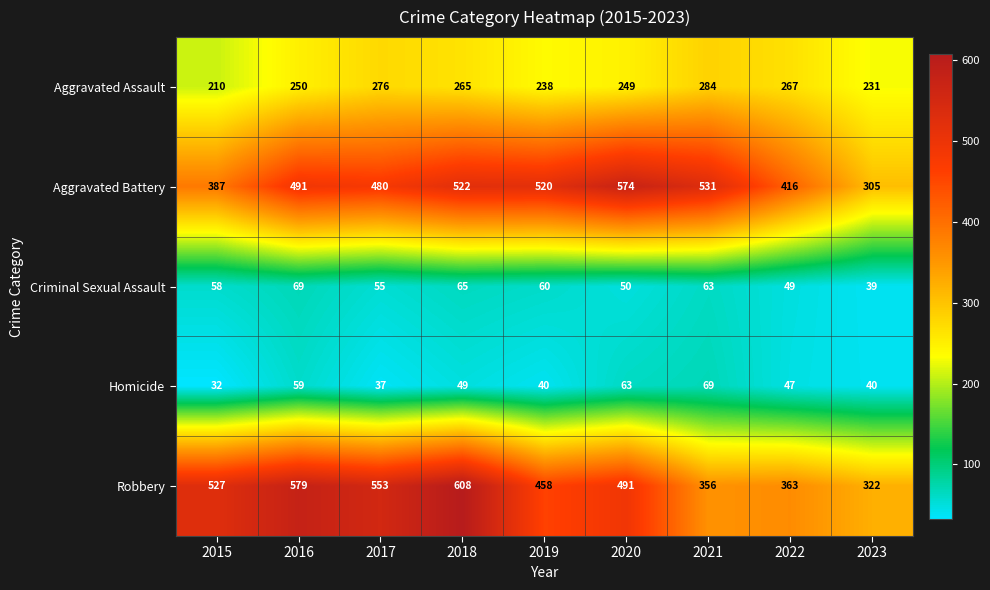

Rank the series at 2015 from highest to lowest value.

Robbery, Aggravated Battery, Aggravated Assault, Criminal Sexual Assault, Homicide